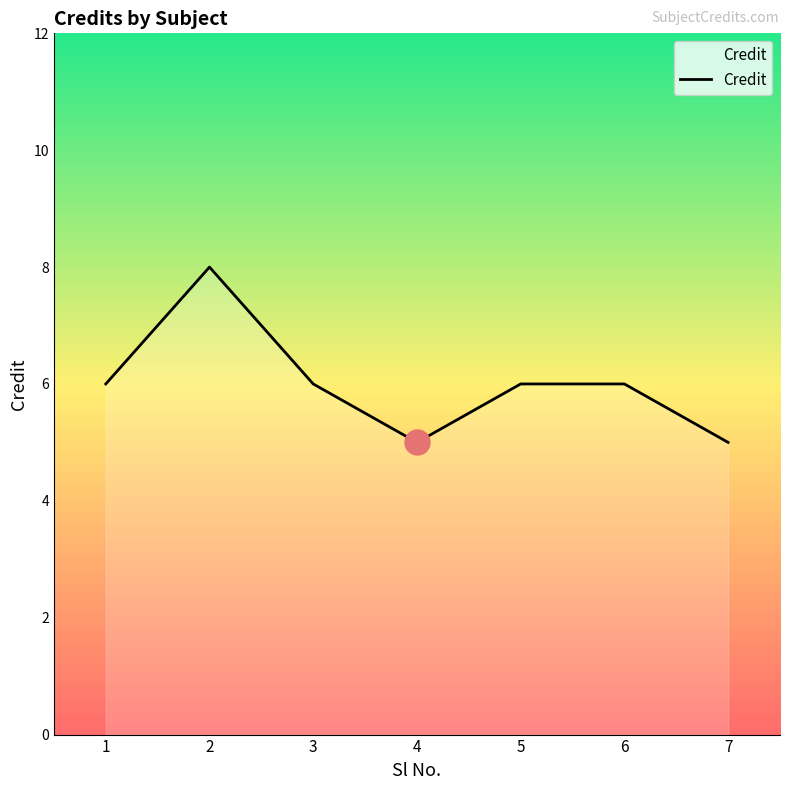

How many categories are shown in the chart?

7